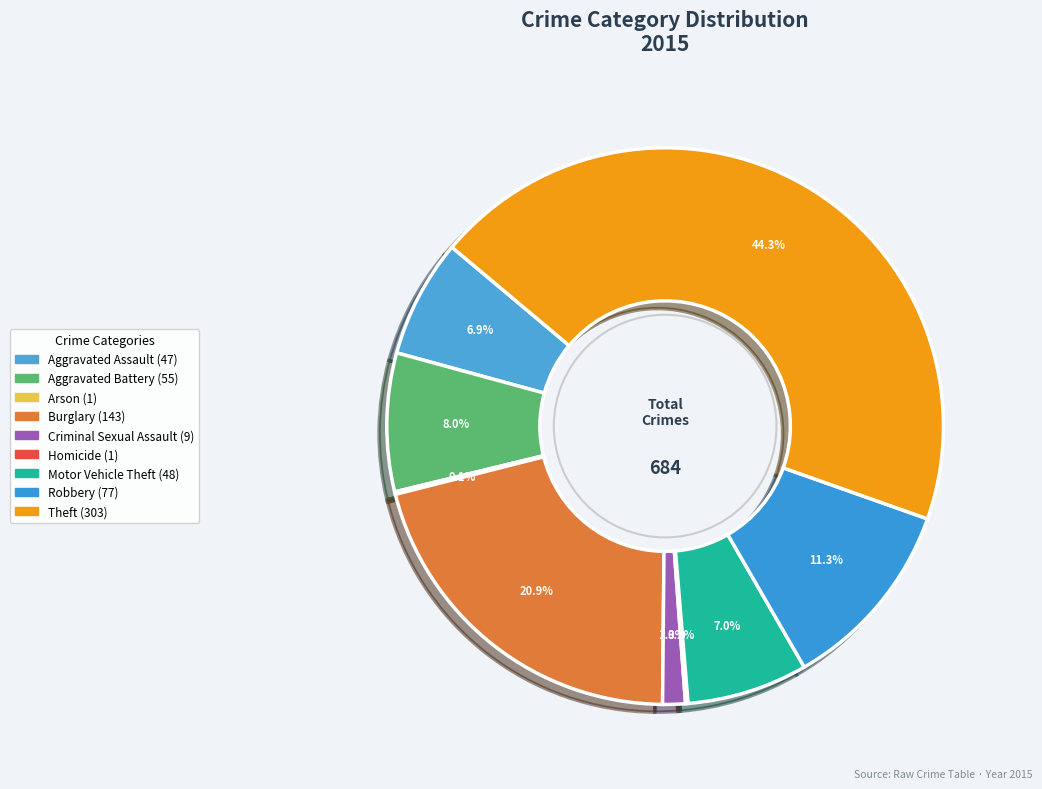

What percentage is the Robbery slice, to the nearest percent?

11%